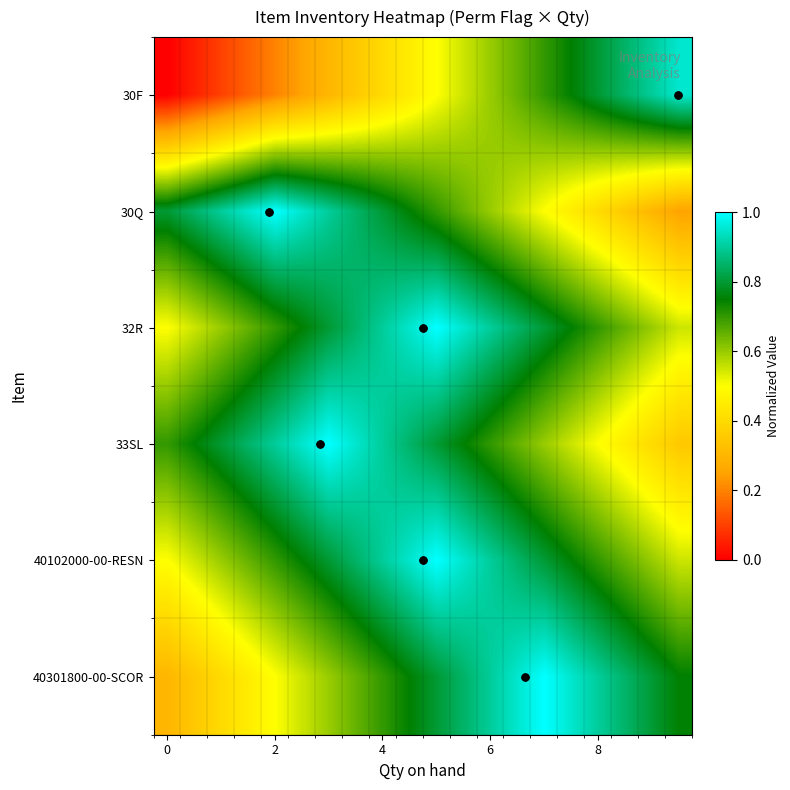

At how many categories does at least one series exceed 0?

20